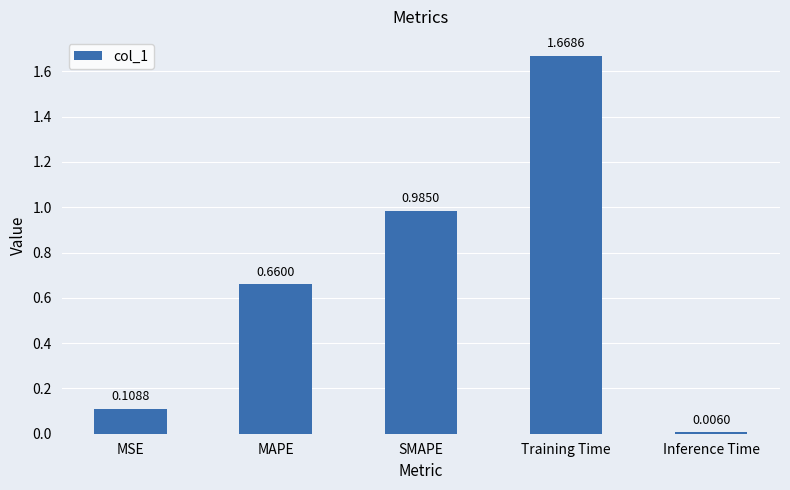

What is the label of the 2nd bar from the right?

Training Time